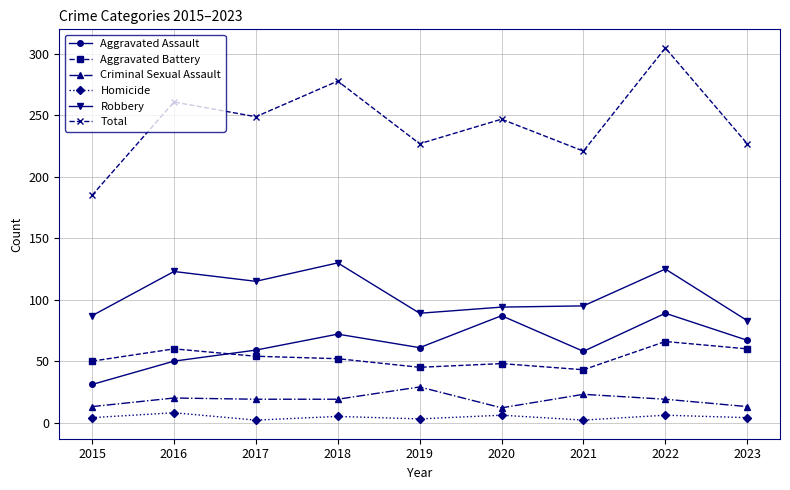

Which series has the largest total across all categories?

Total